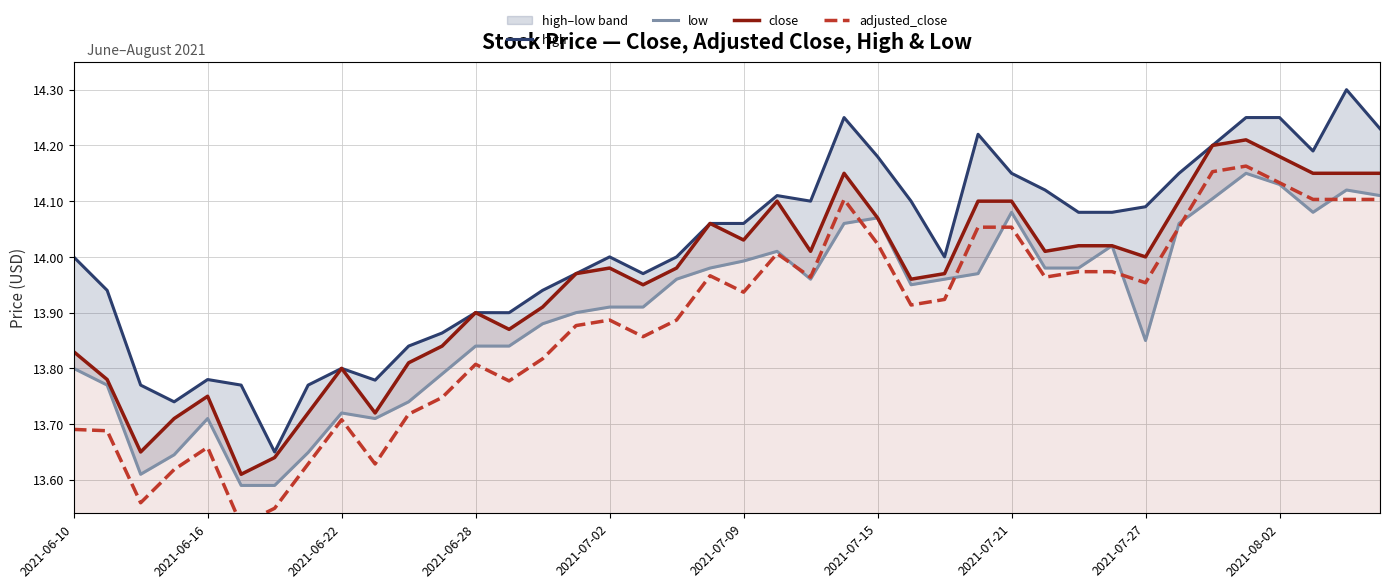

In close, how many points are lower than both neighbors (excluding endpoints)?

10